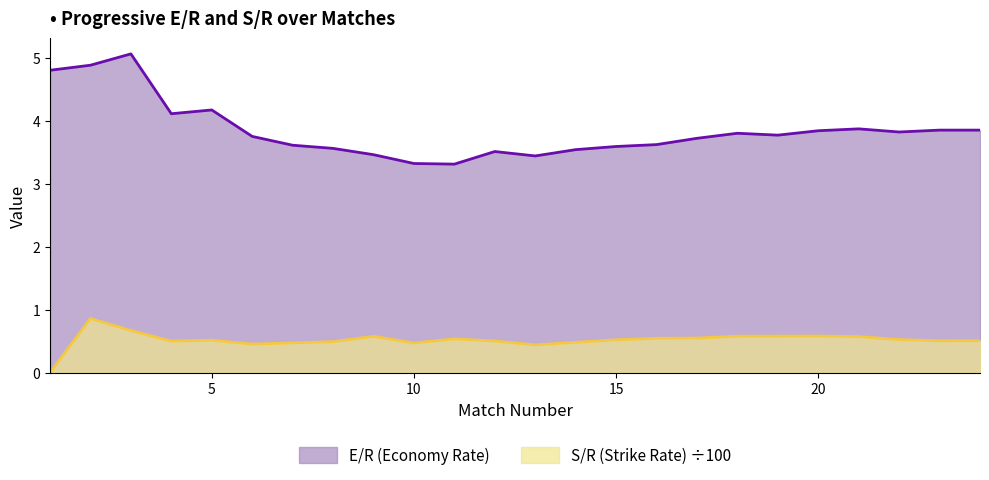

Reading right to left, list all the values displayed in this chart.

E/R (Economy Rate): 3.9	3.9	3.8	3.9	3.8	3.8	3.8	3.7	3.6	3.6	3.5	3.4	3.5	3.3	3.3	3.5	3.6	3.6	3.8	4.2	4.1	5.1	4.9	4.8
S/R (Strike Rate): 0.5	0.5	0.5	0.6	0.6	0.6	0.6	0.5	0.5	0.5	0.5	0.4	0.5	0.5	0.5	0.6	0.5	0.5	0.5	0.5	0.5	0.7	0.9	0.0